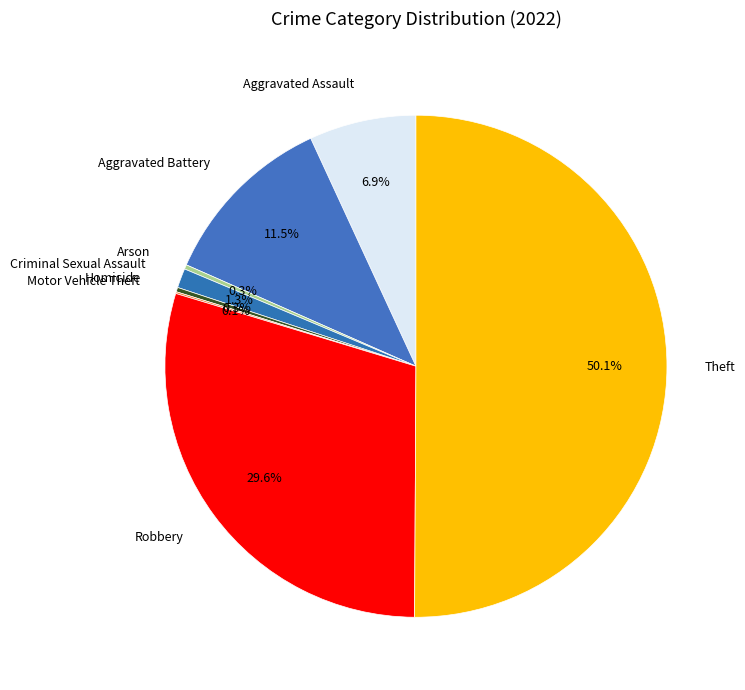

What is the ratio of the value at Homicide to the value at Arson?

1.0